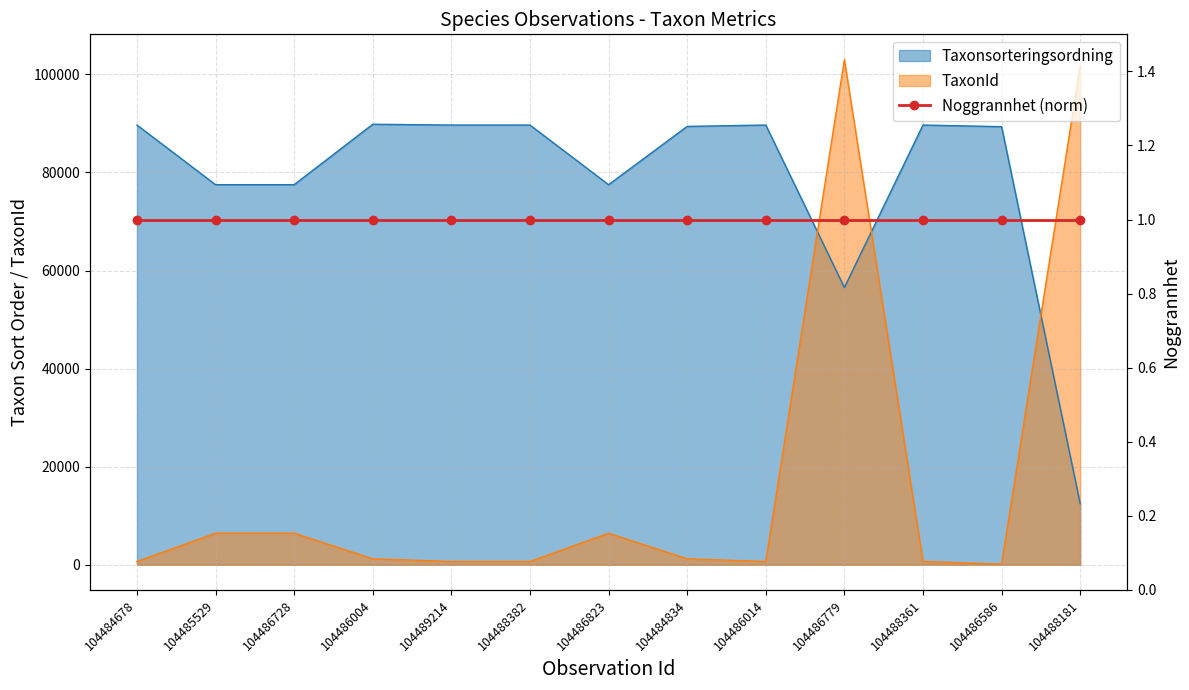

Which series has the widest spread of values?

TaxonId